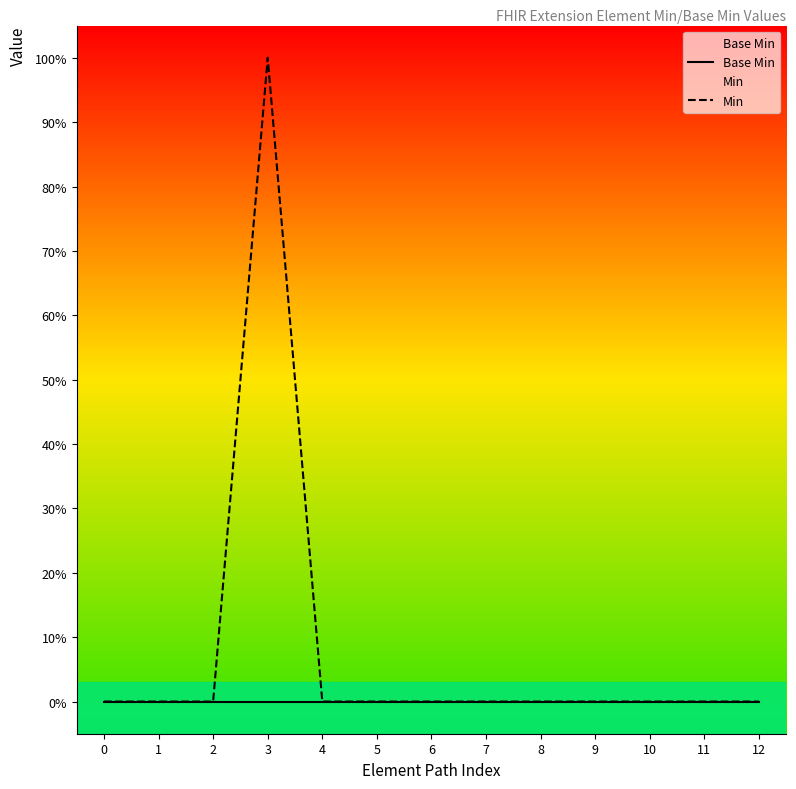

True or false: Base Min has more than 1 points higher than both neighbors.

False